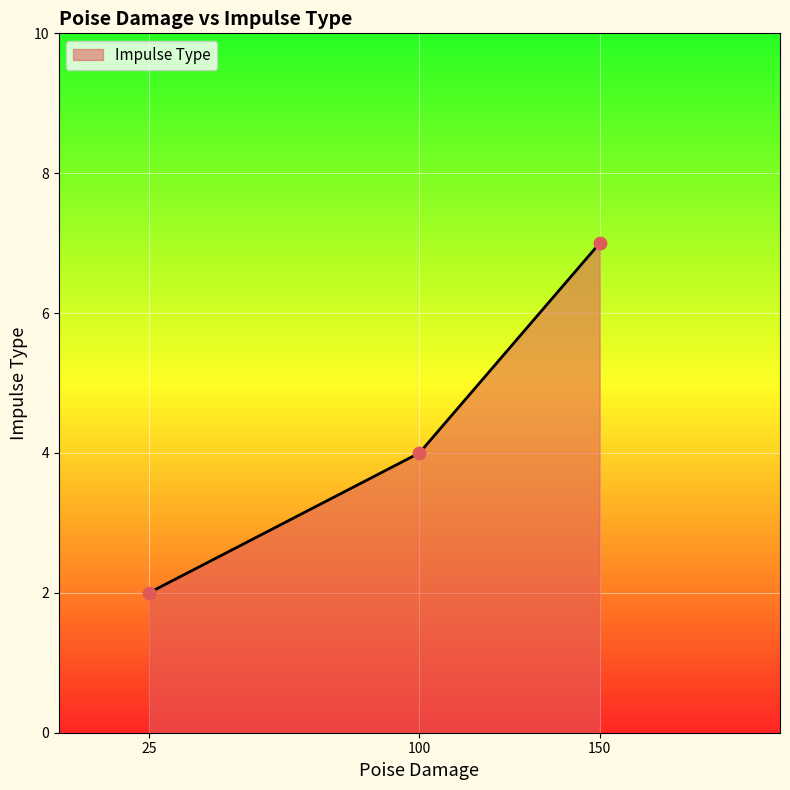

What is the change in value from 100 to 150?

+3